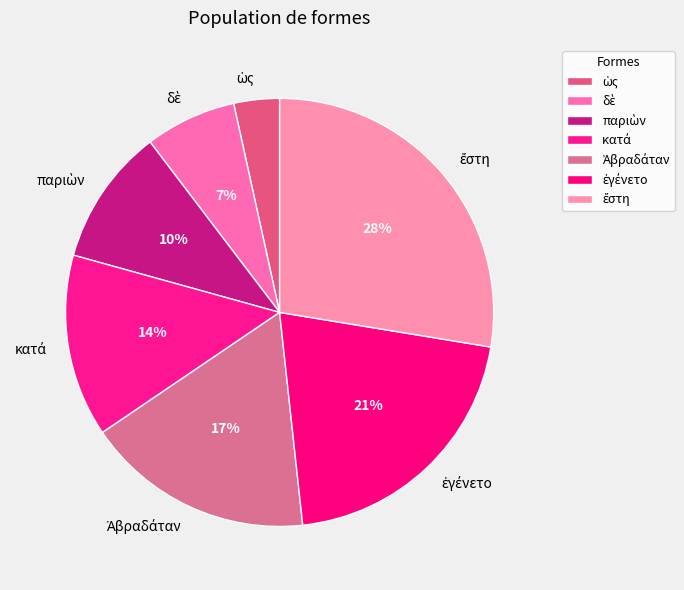

Does any single category account for the majority?

No